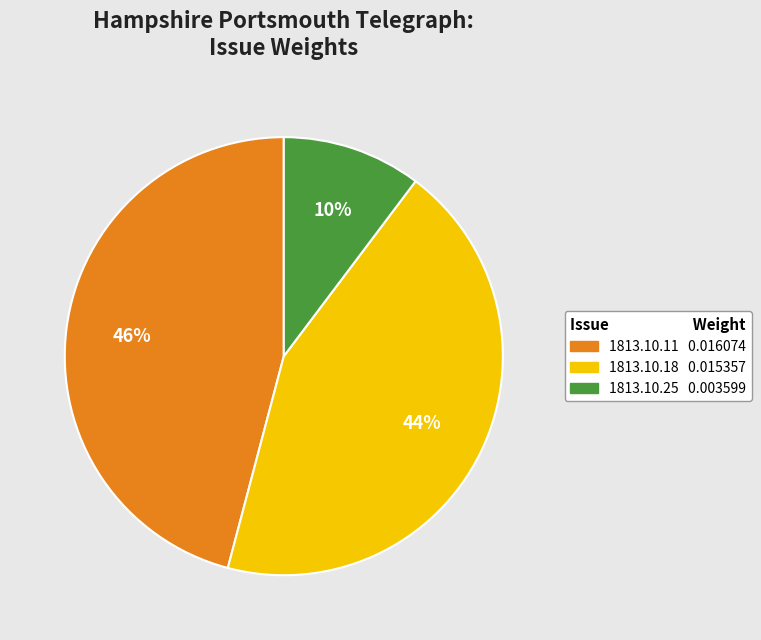

To the nearest percent, what is the difference between the largest and smallest slice percentages?

36%